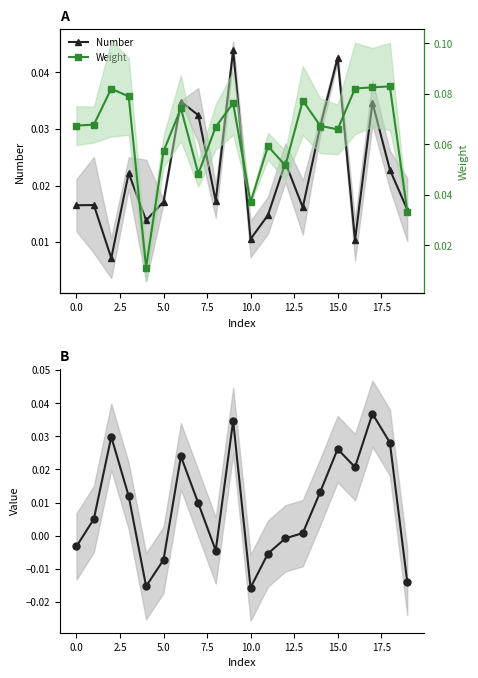

Which series changed the most between −2.5 and 19?

Series 2 (Weight)